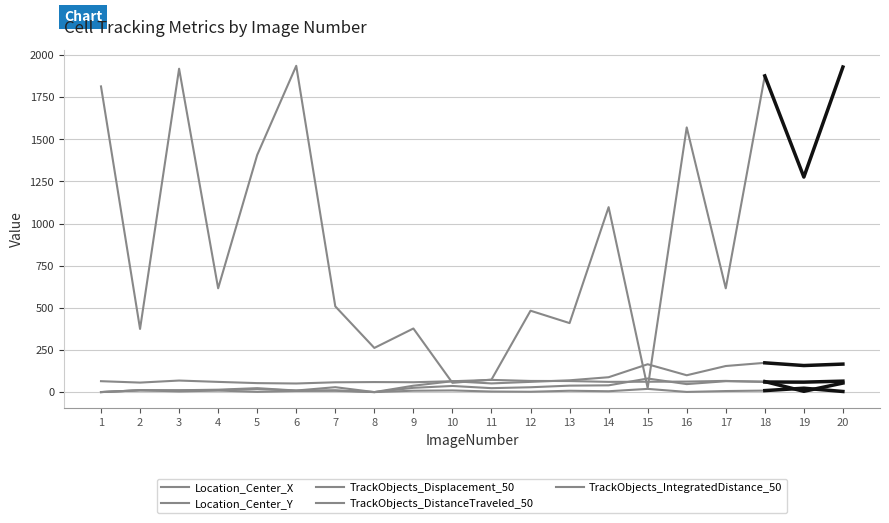

What is the value of the TrackObjects_DistanceTraveled_50 point at the 10th from the left?

9.8